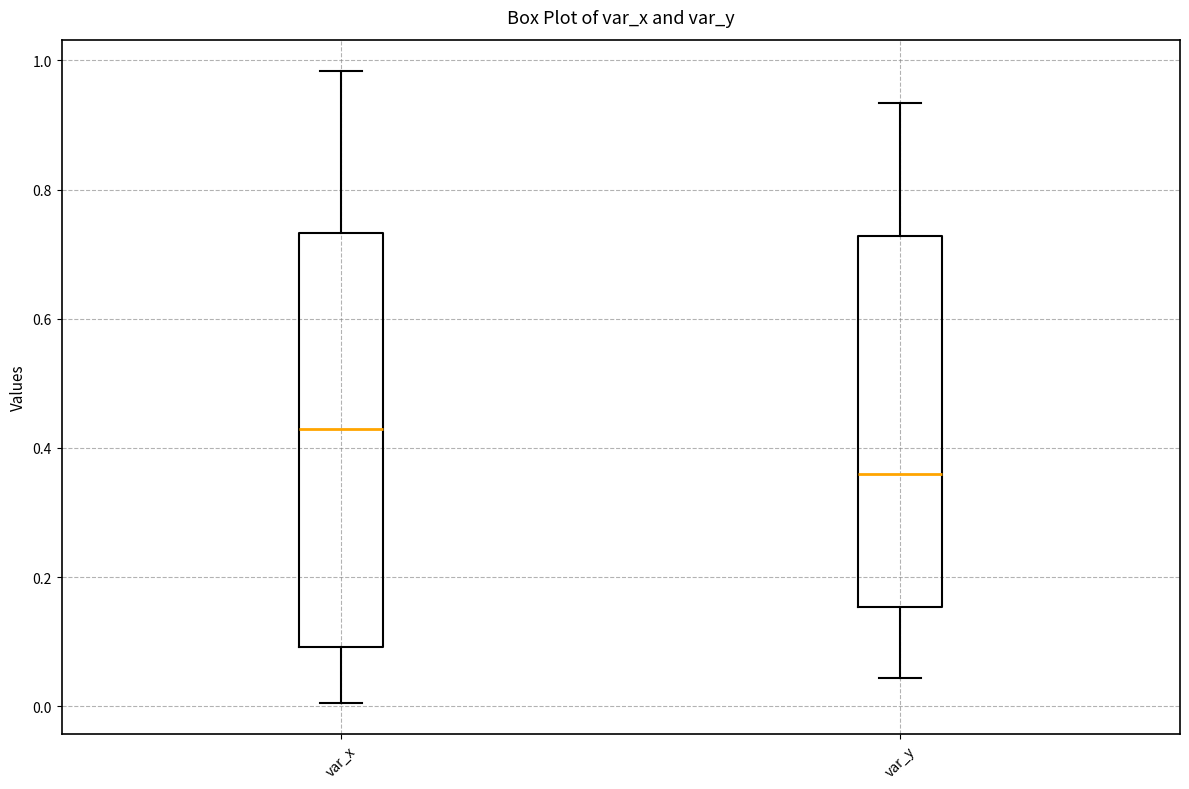

Where is the lower edge of the box for var_y on the y-axis? The values are not printed on the chart, so give them approximately, as read against the axis.

0.16